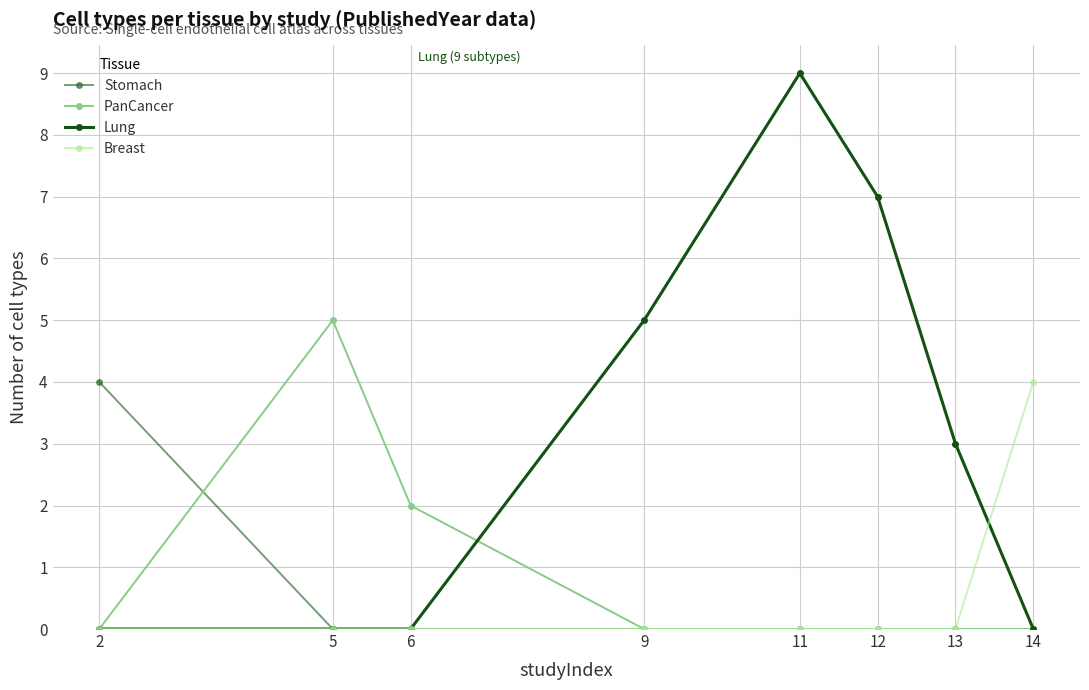

Count the number of data series in this chart.

4